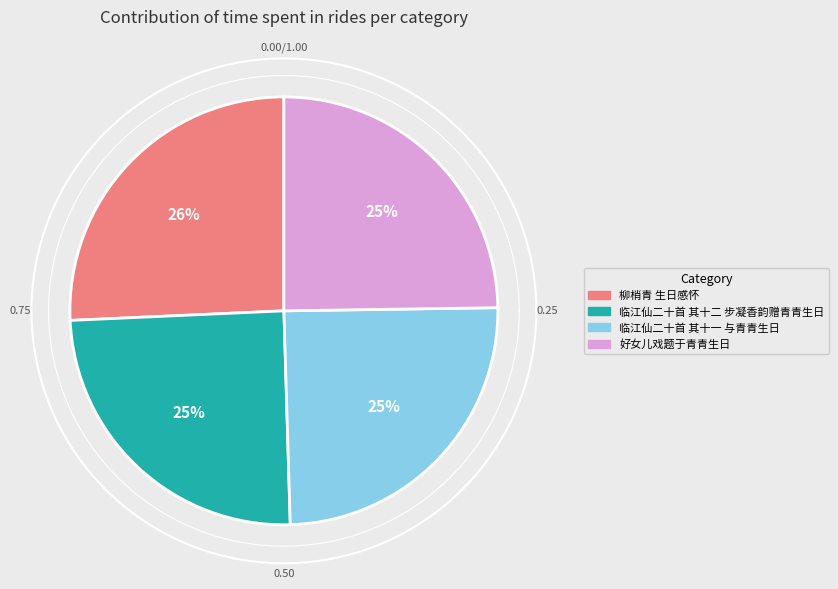

What is the change in value from 柳梢青 生日感怀 to 临江仙二十首 其十二 步凝香韵赠青青生日?

-17316